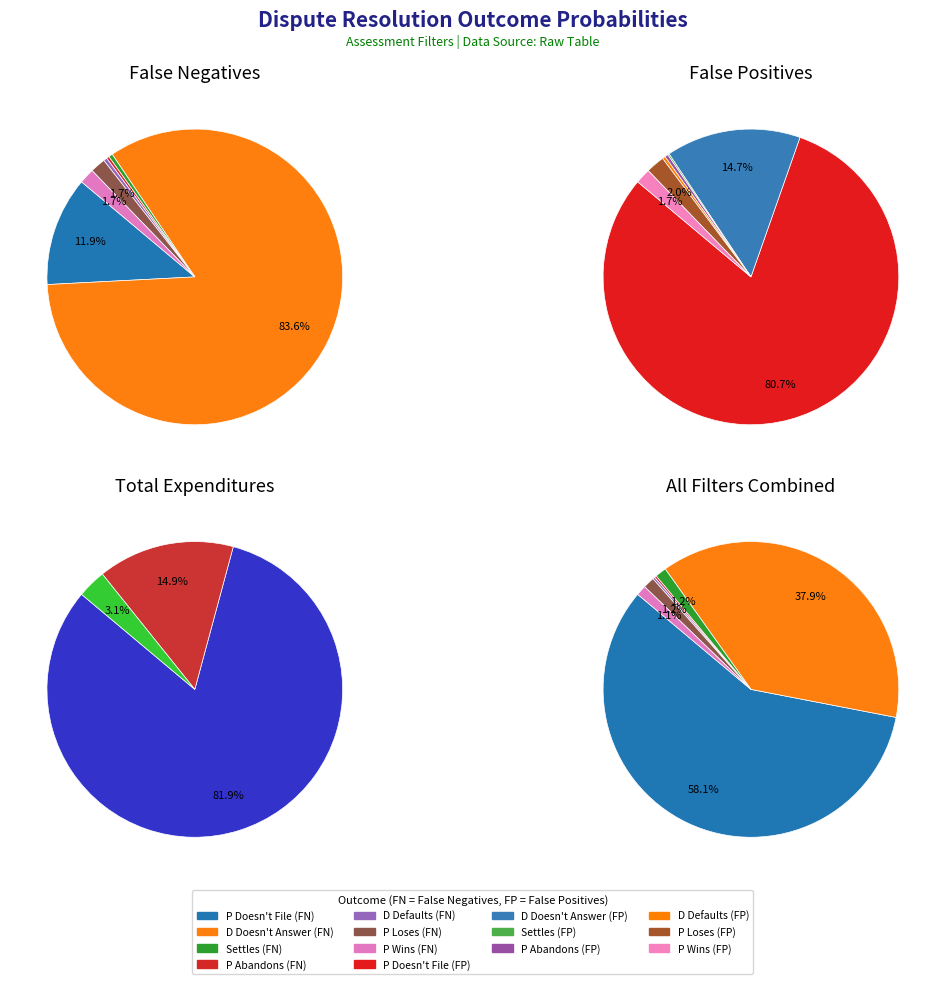

To the nearest percent, what is the average slice percentage?

14%